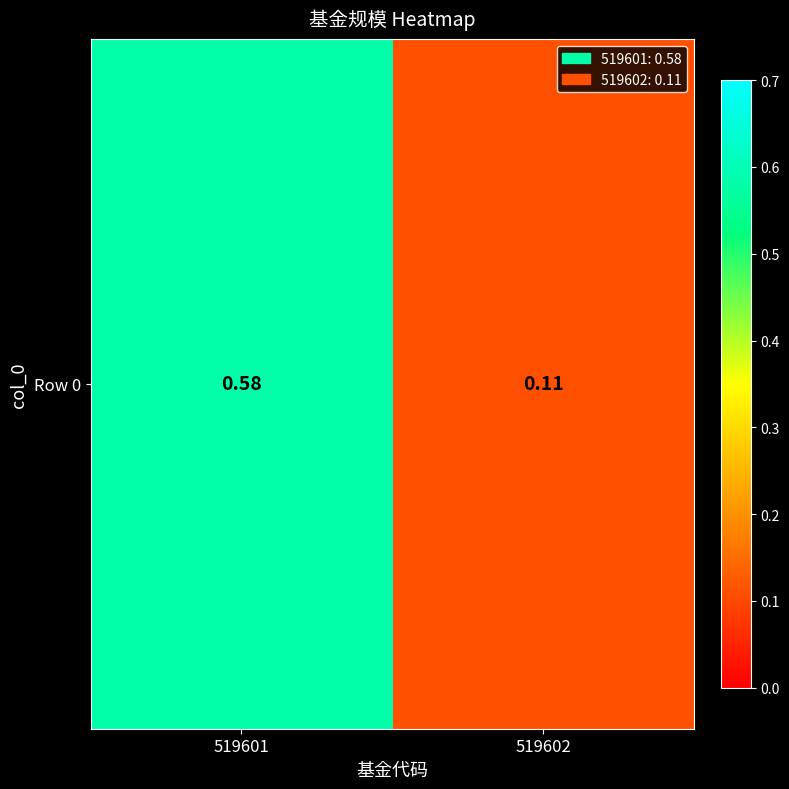

Reading left to right, extract all data points from this chart.

519601=0.6	519602=0.1